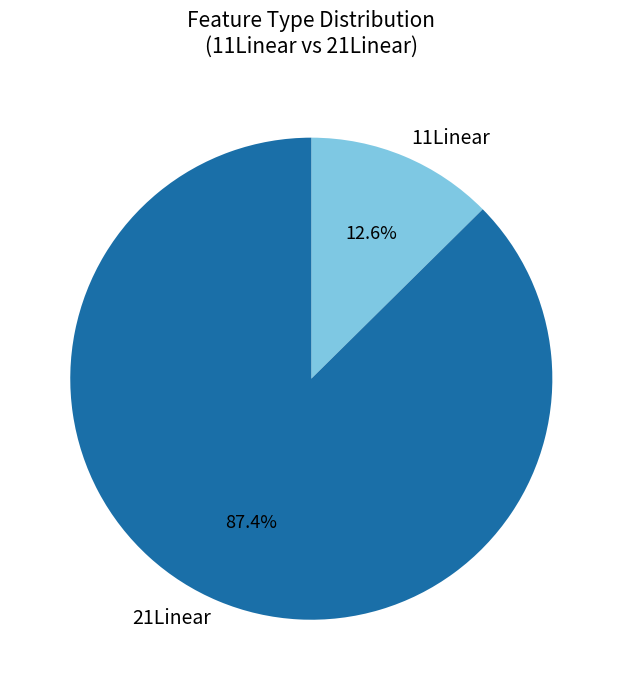

Which slice is the largest?

21Linear